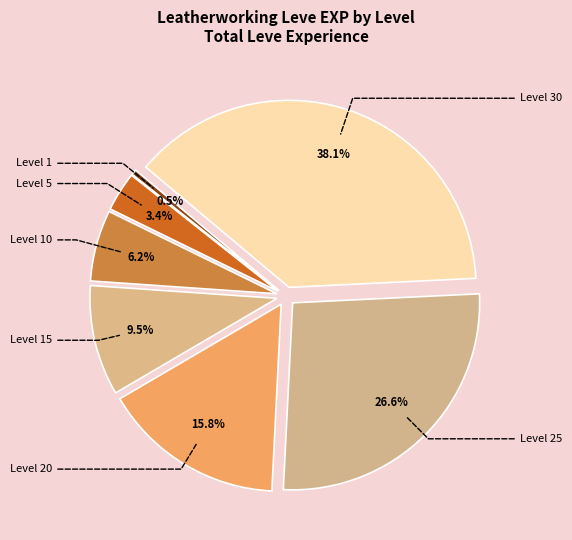

Which slice is the largest?

Level 30